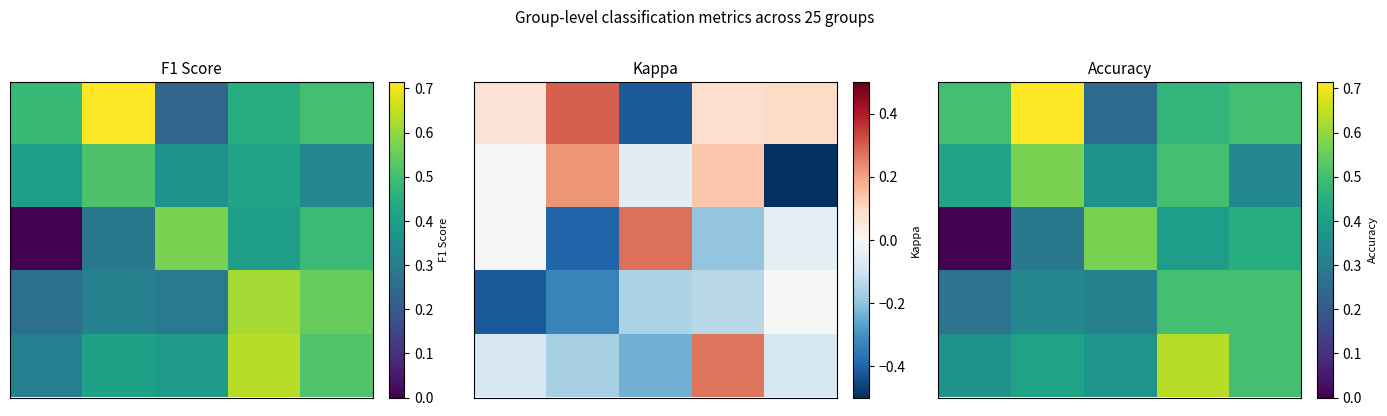

What is the difference between the highest and lowest values at 3?

0.2